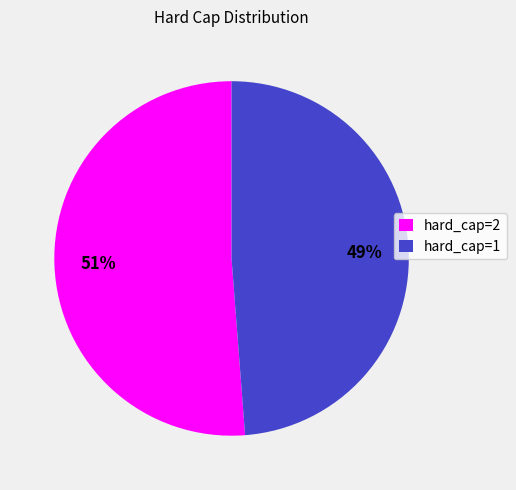

Combined, do hard_cap=2 and hard_cap=1 account for over 50%?

Yes